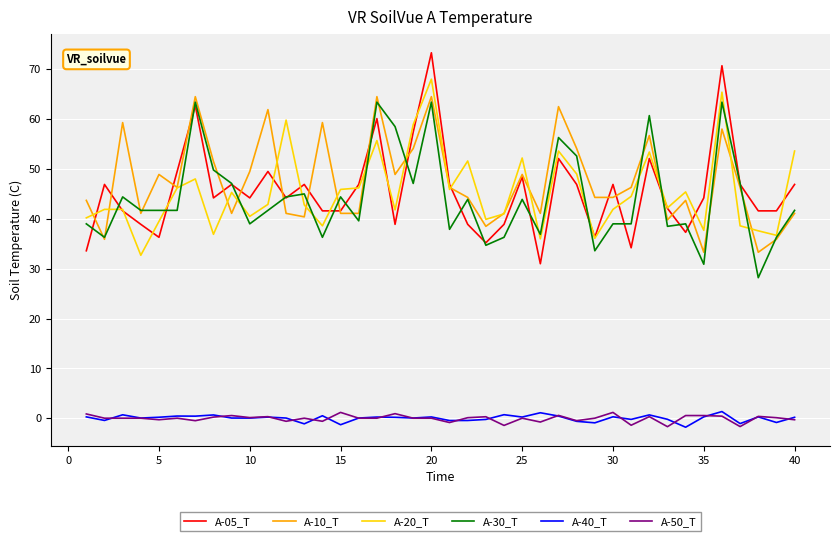

Which series has the widest spread of values?

A-05_T